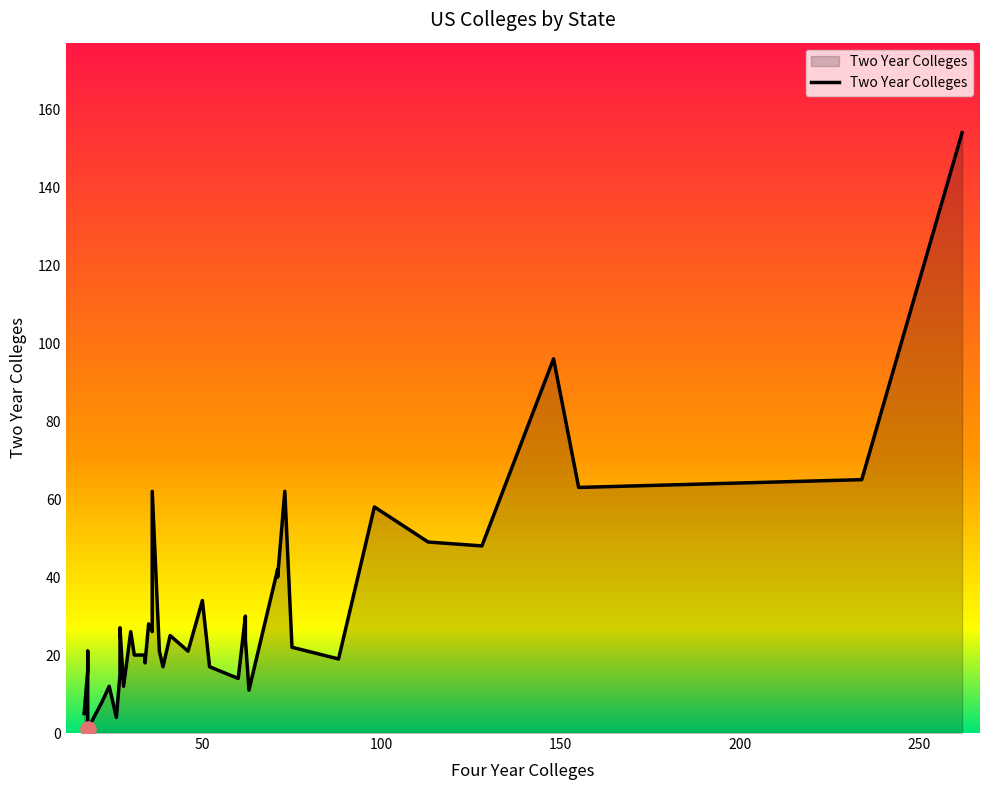

Is the value of Two Year Colleges at Pennsylvania greater than the value of Four Year Colleges at Alabama?

Yes